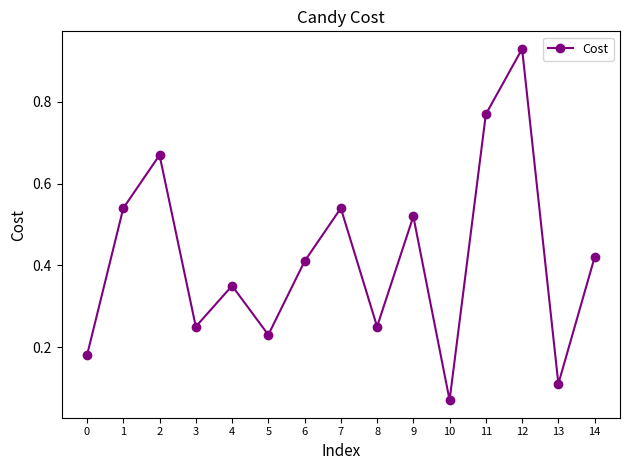

At which category does the chart reach its minimum across all series?

10